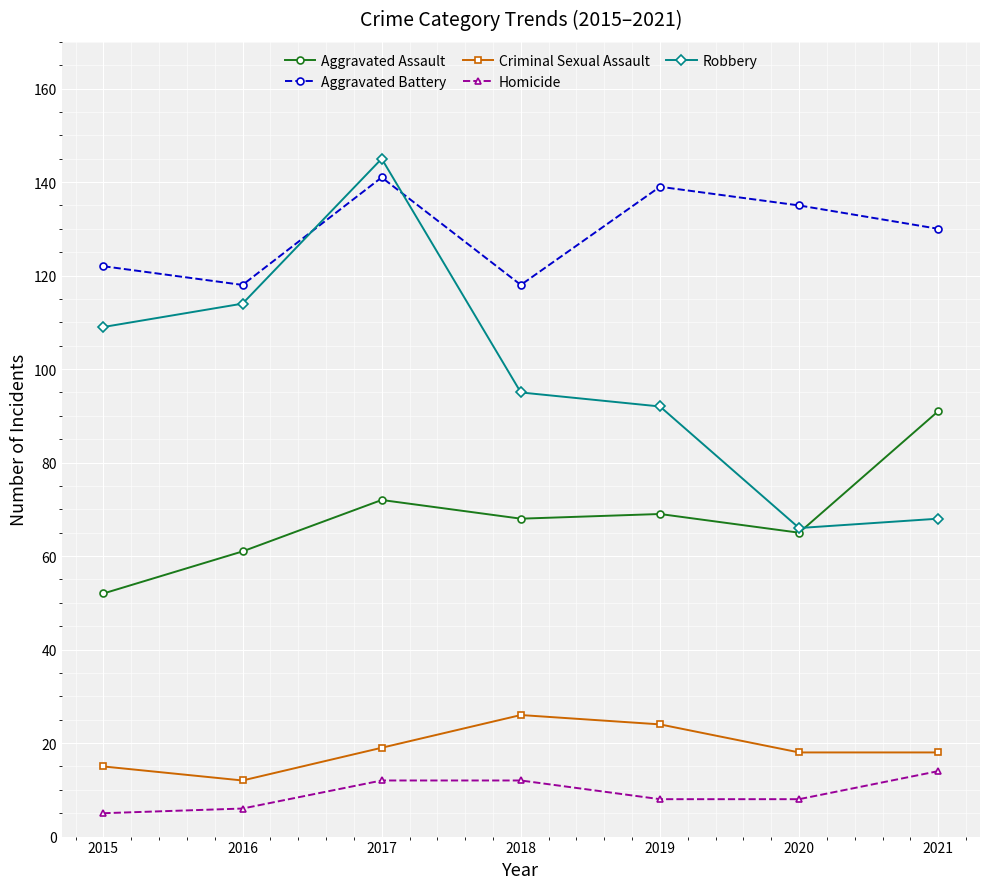

True or false: Criminal Sexual Assault and Homicide cross at least once.

False